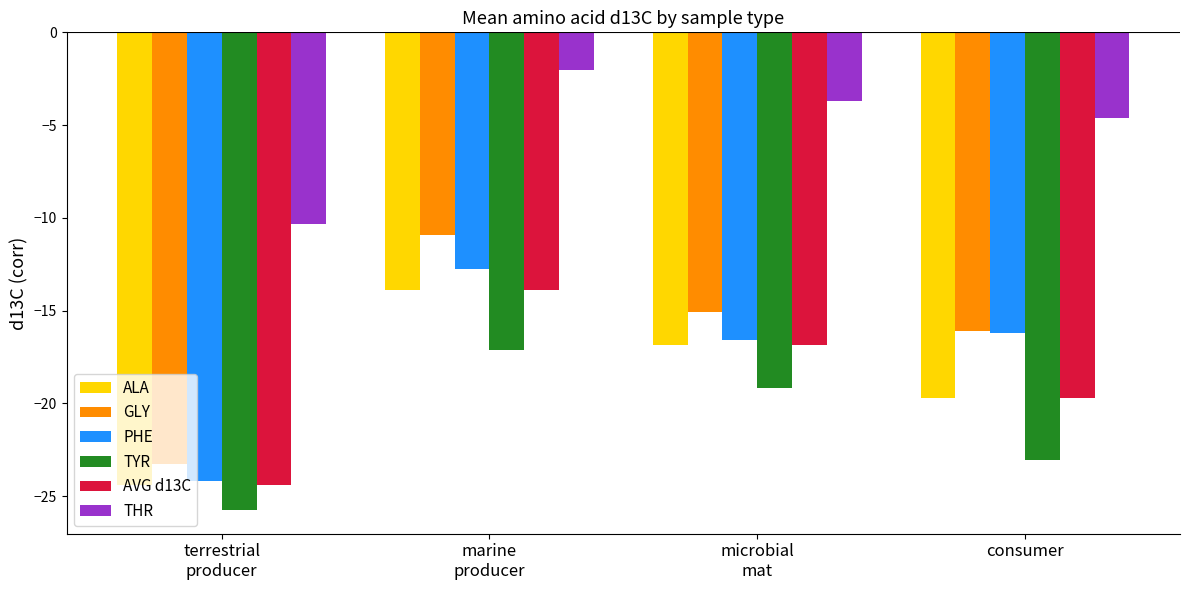

Is the value of THR at marine
producer greater than the value of TYR at consumer?

Yes